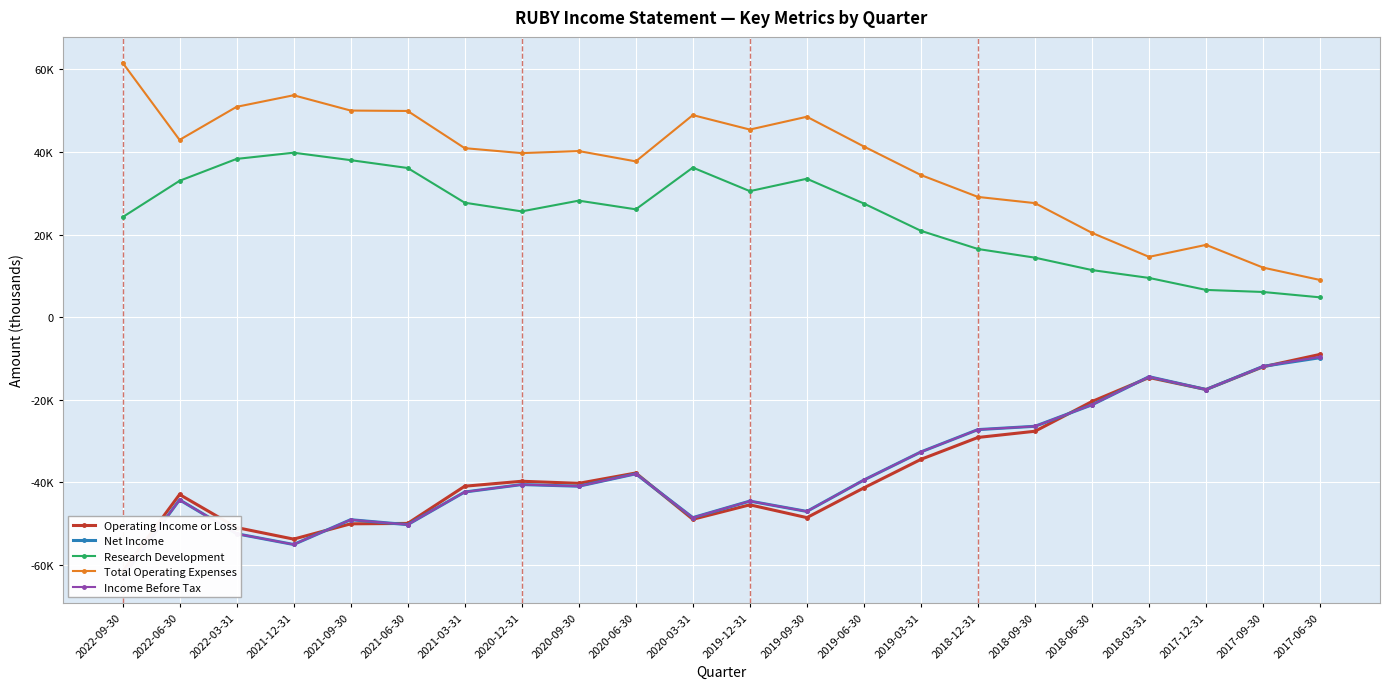

Which label corresponds to the largest value in the chart?

2022-09-30